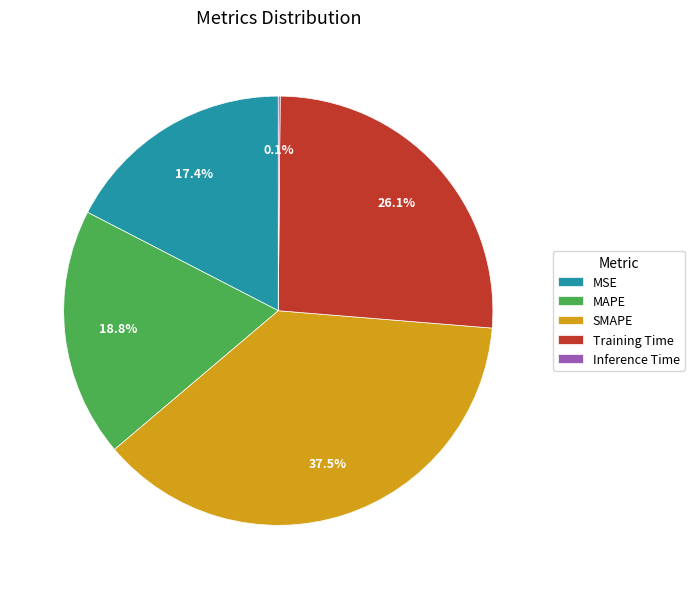

Which category has the biggest portion of the pie?

SMAPE